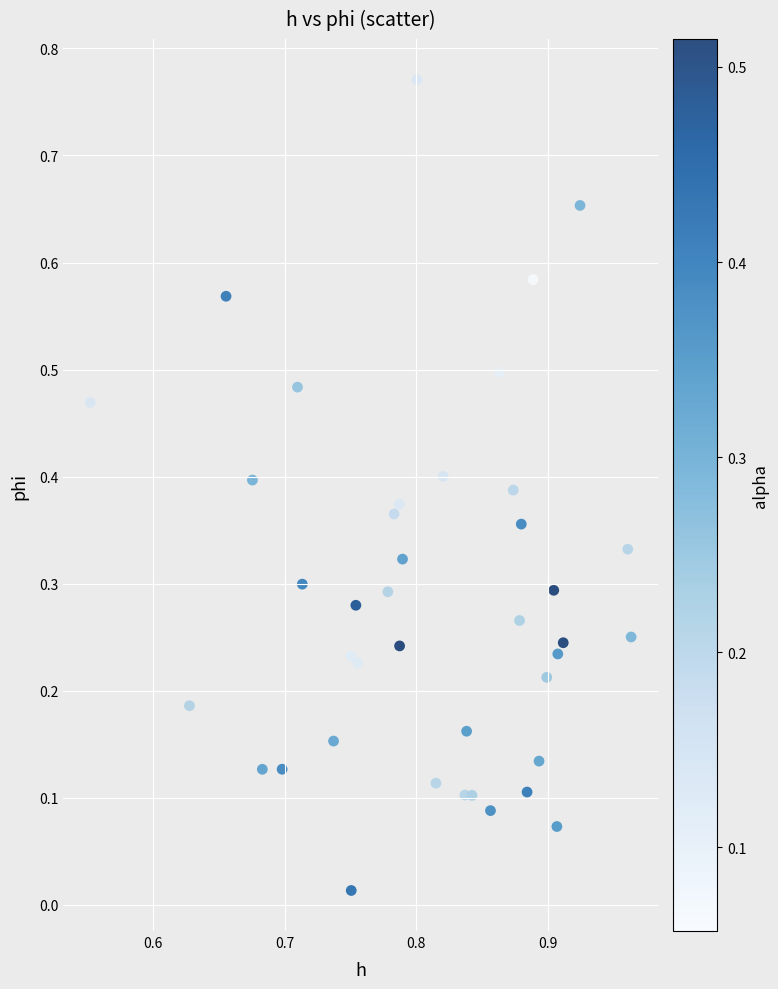

How many data points are displayed?

40